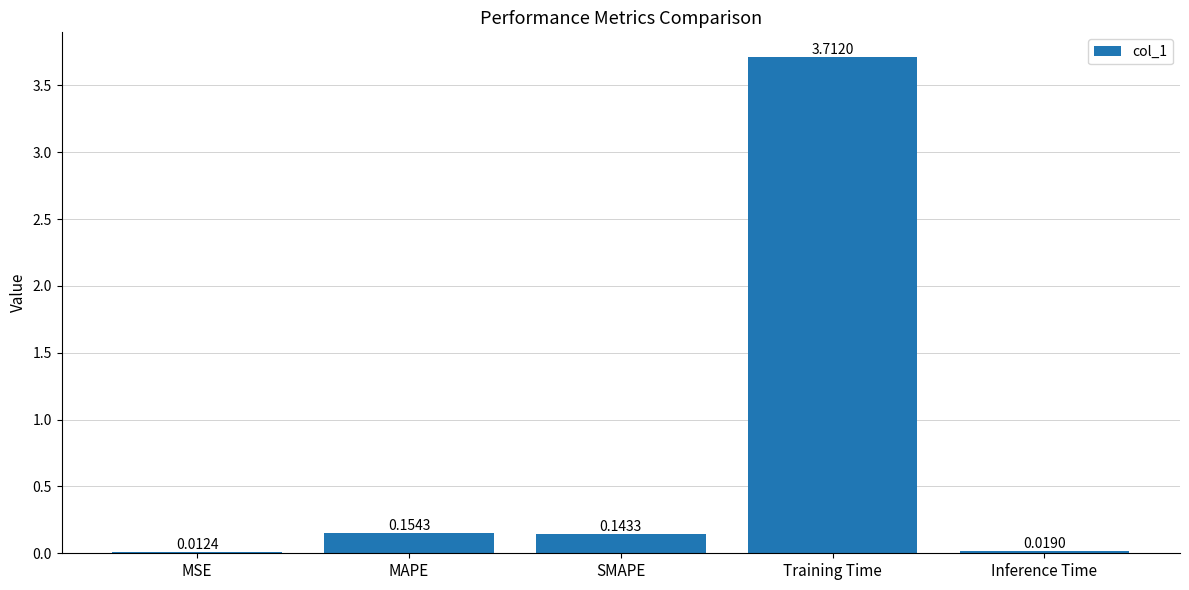

Between SMAPE and Training Time, which is larger?

Training Time